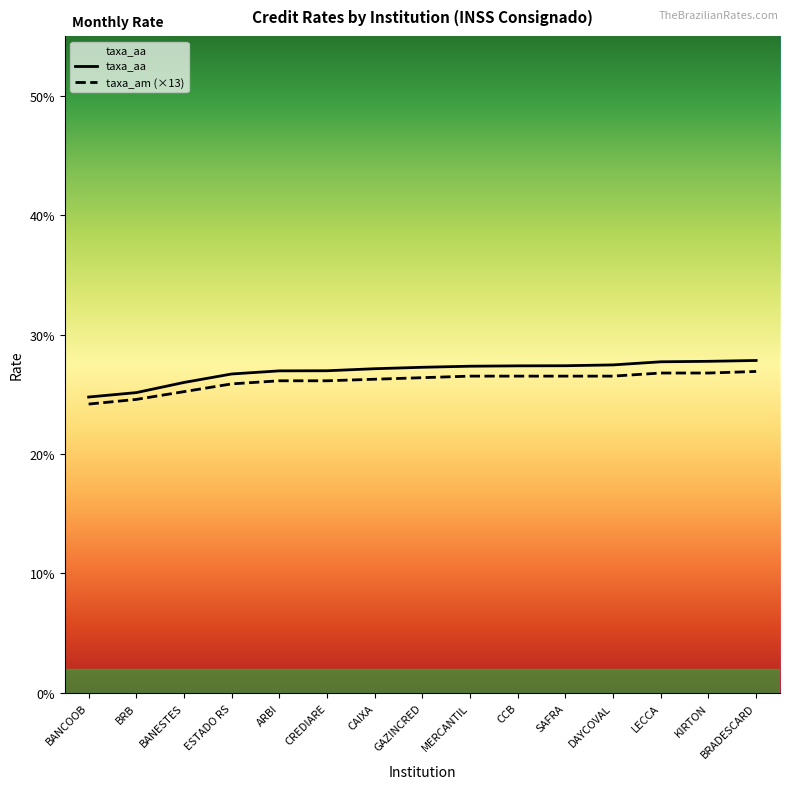

Which series has the widest spread of values?

taxa_aa